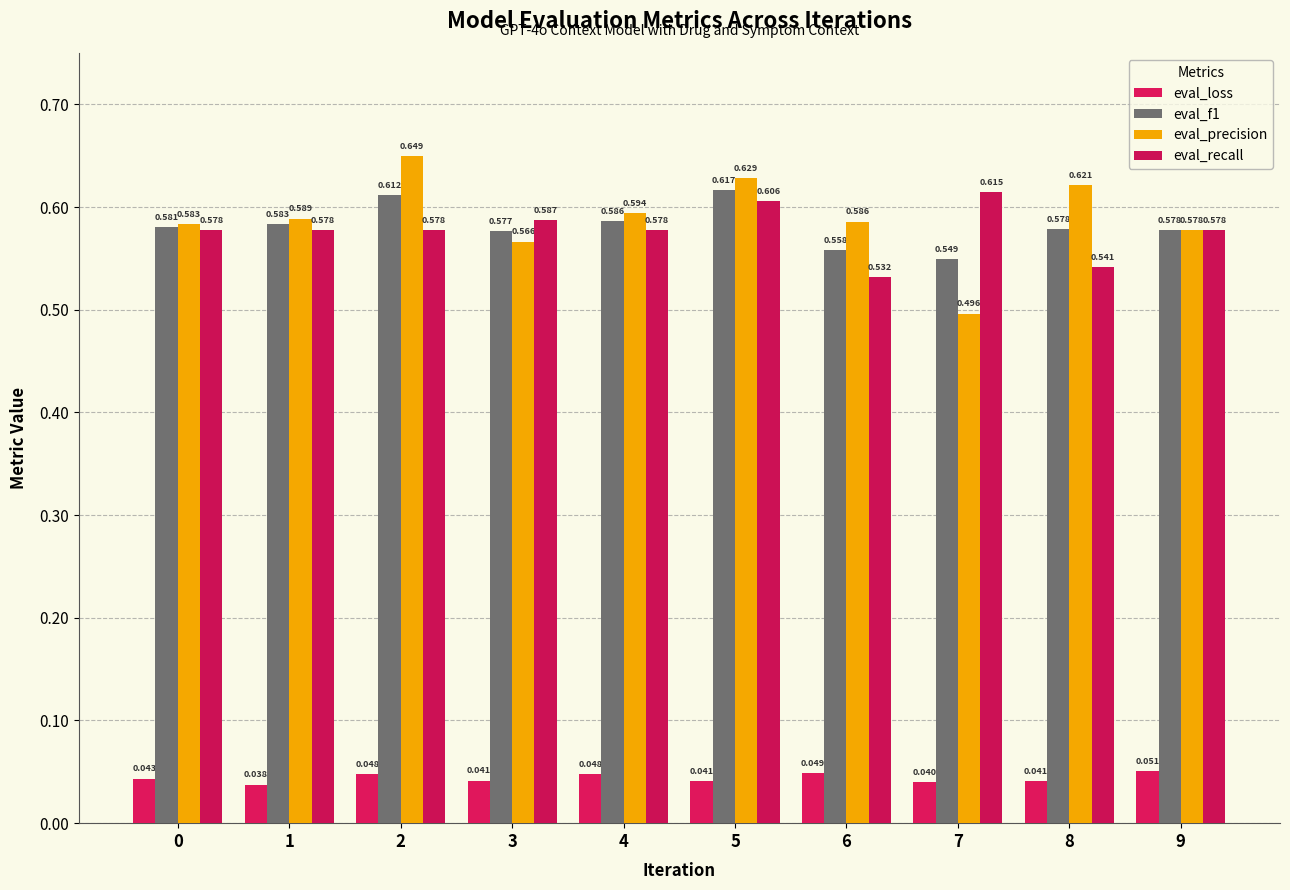

At which category is the sum across all series the highest?

5